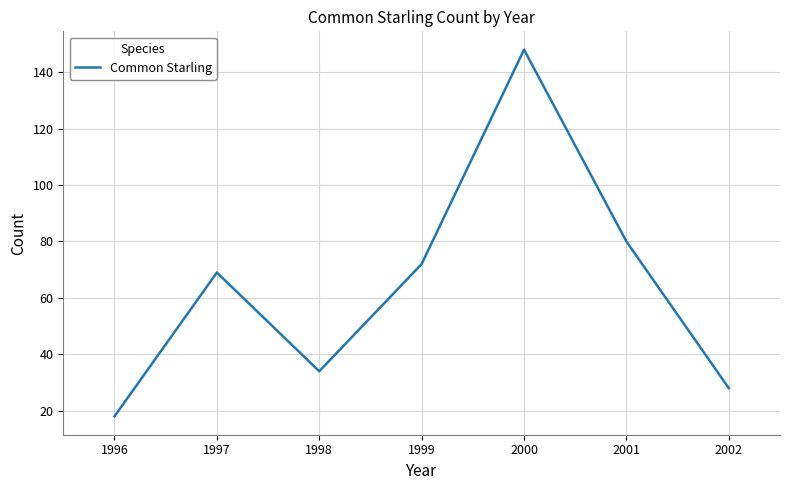

Which has a higher value, 1996 or 2001?

2001